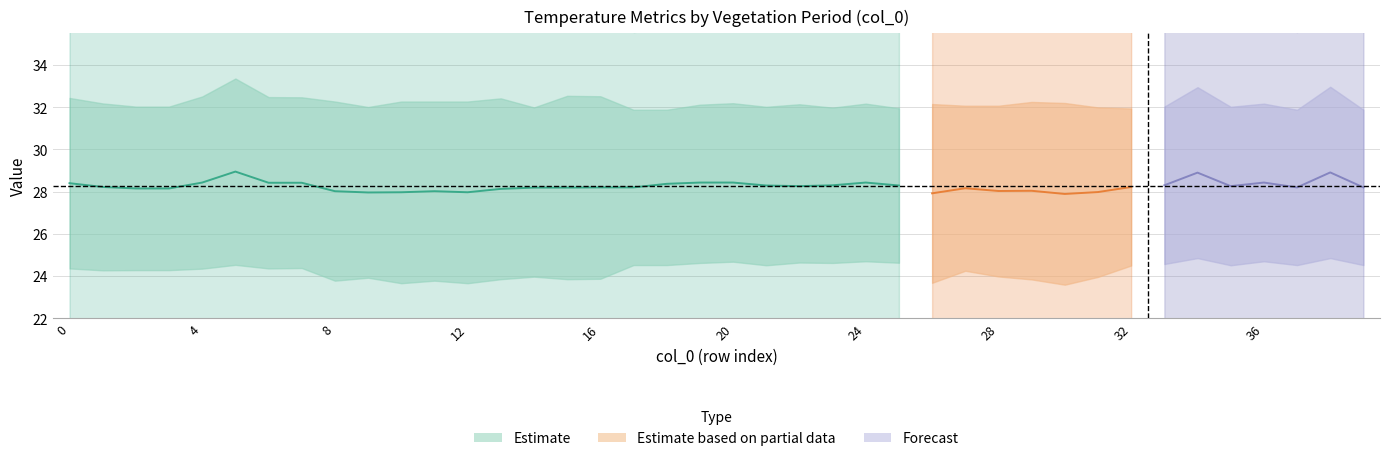

What is the sum of the Temp_Avg_Veg values at 34 and 33?

57.2